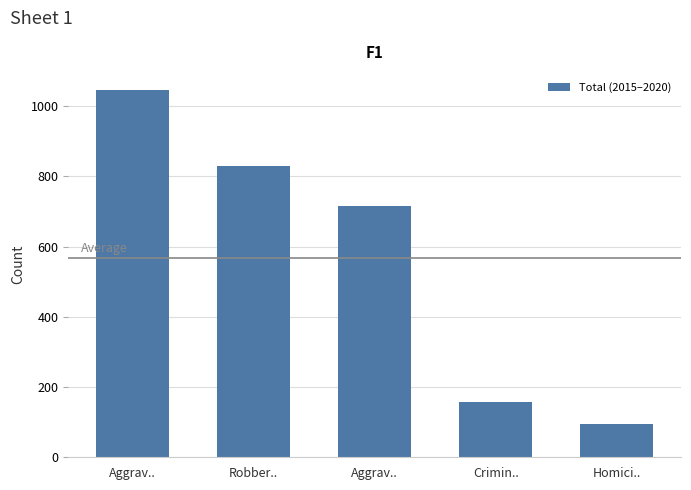

What is the approximate value at Robber..?

829